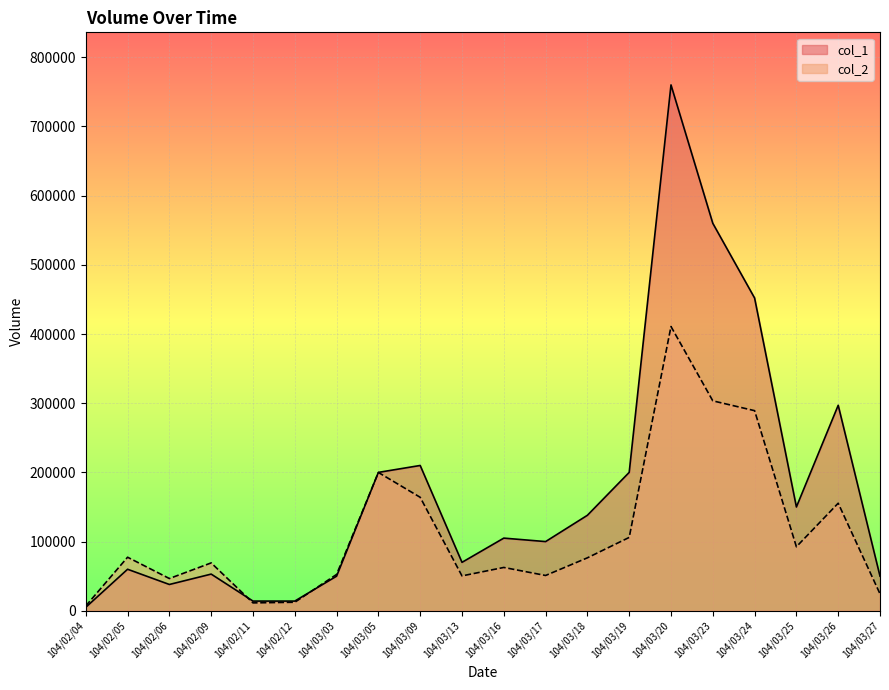

At which category is the sum across all series the highest?

104/03/20